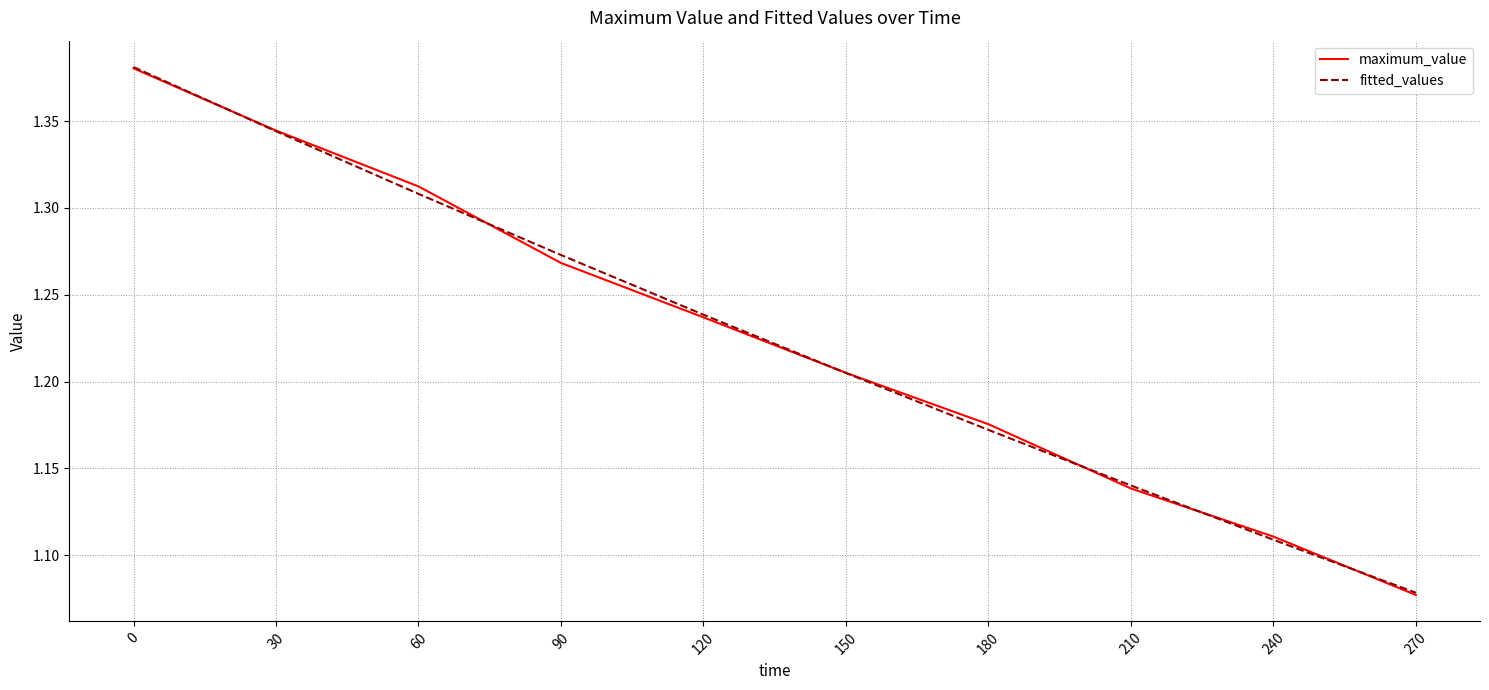

Is the value of maximum_value at 30 greater than the value of fitted_values at 90?

Yes